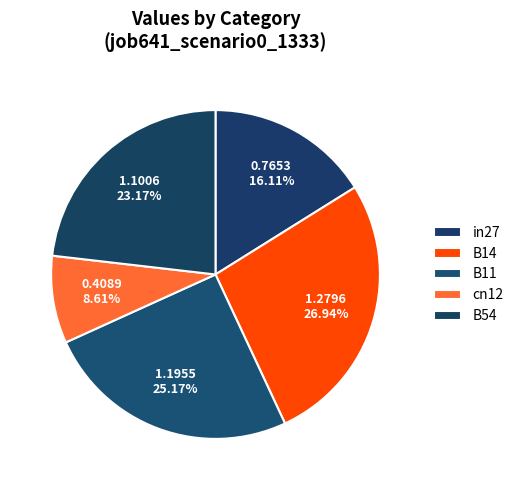

How many slices are in this pie chart?

5